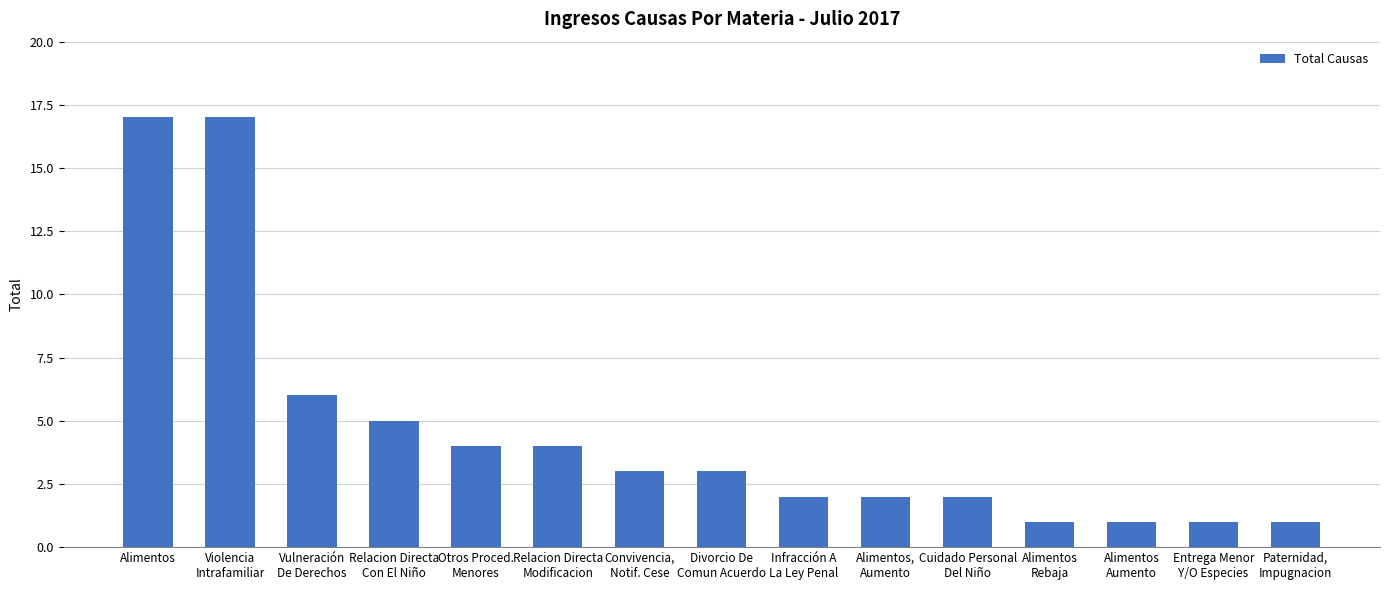

What is the difference between the maximum and minimum values?

16